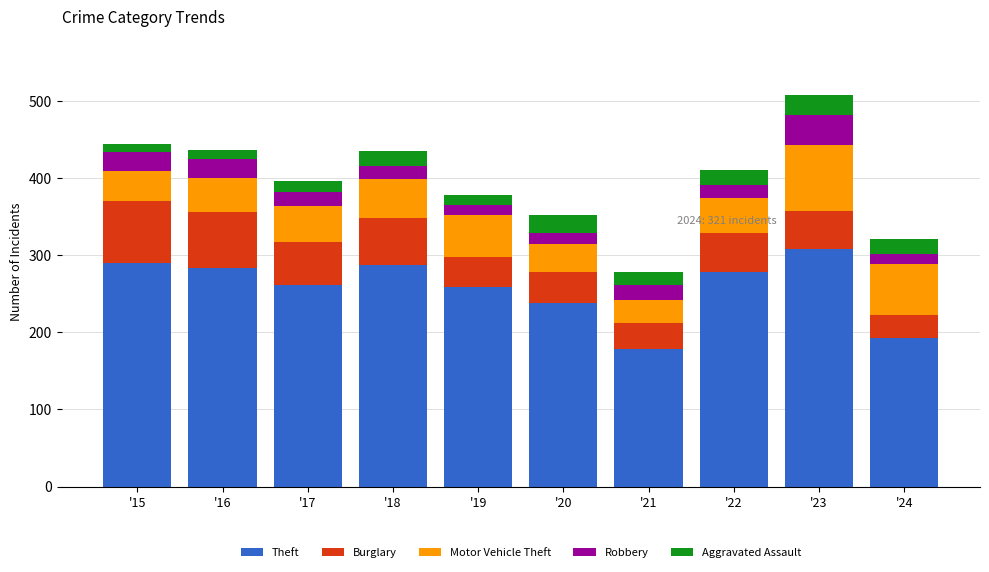

What is the sum of all Theft values?

2577